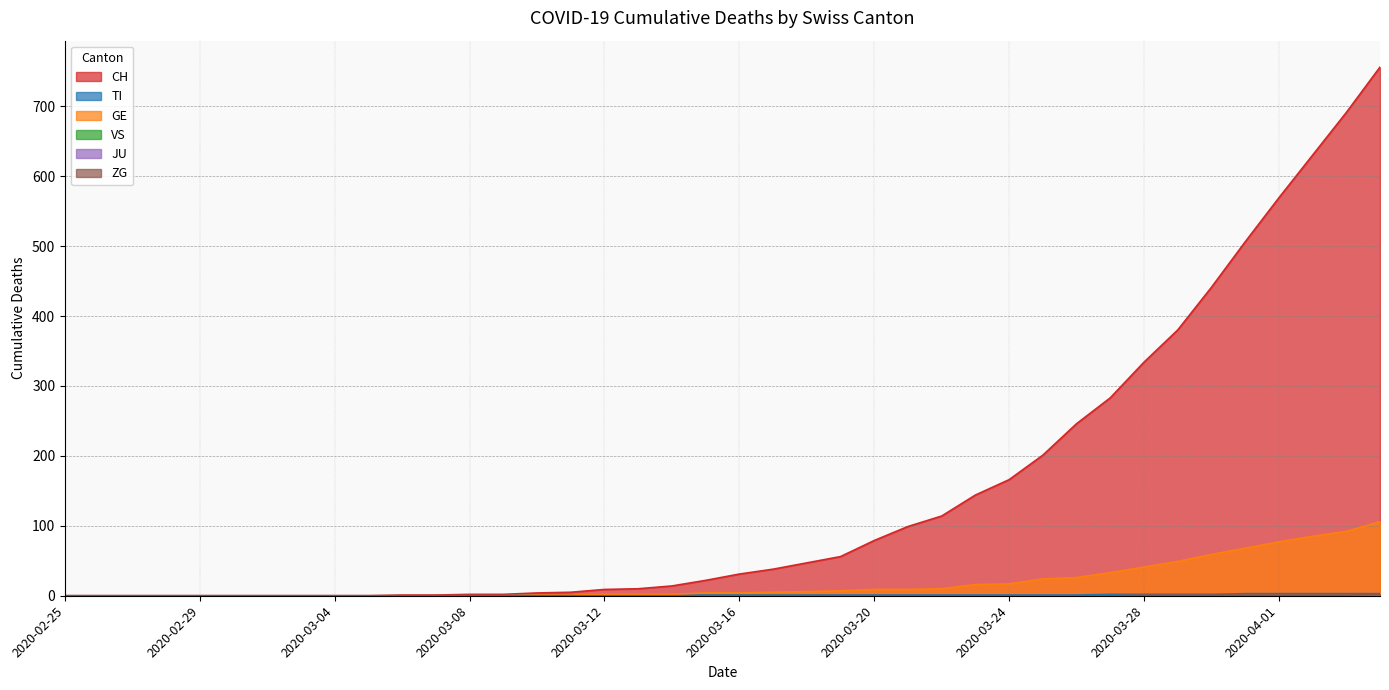

Does the chart have visible grid lines?

Yes